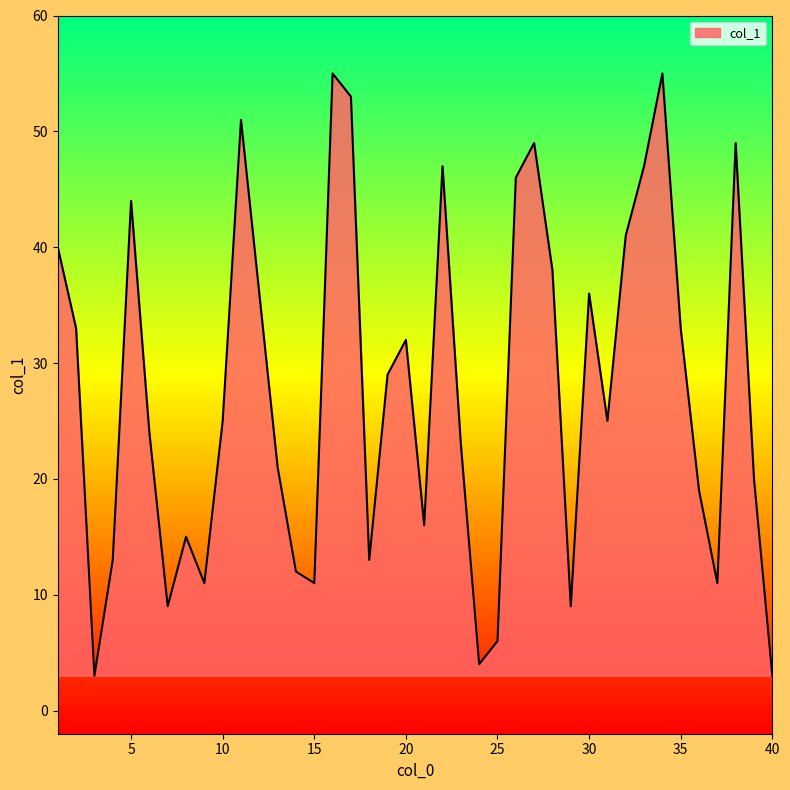

What is the minimum value shown in the chart?

3